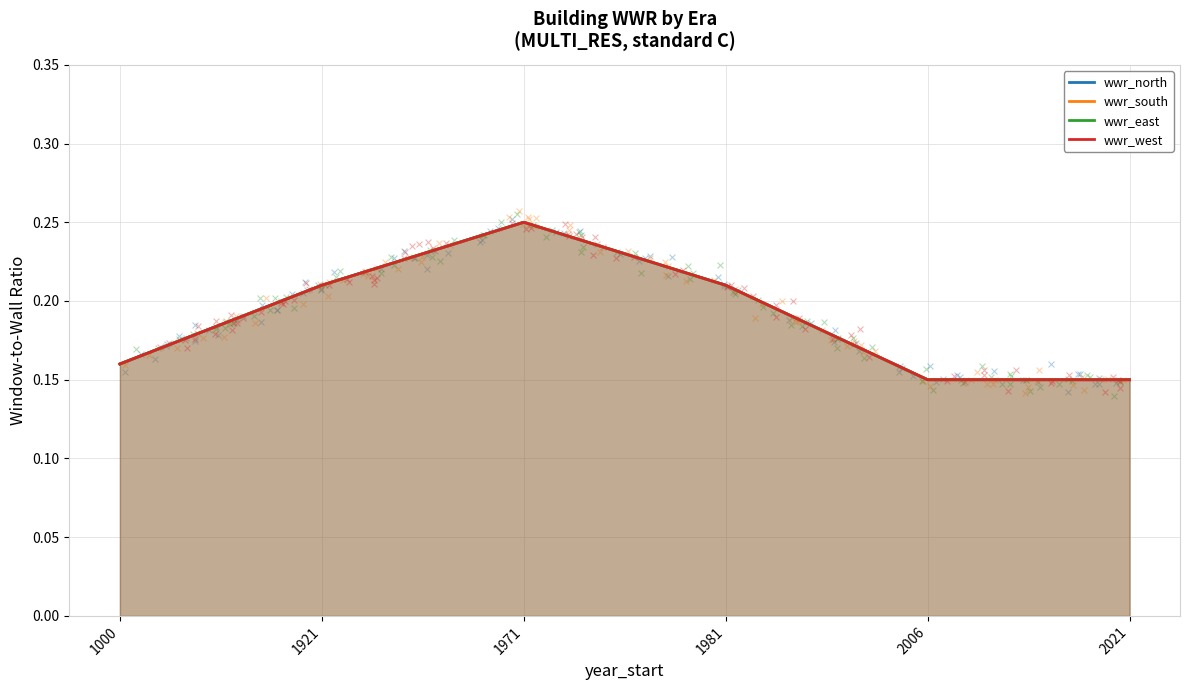

What is the total value across all series at 1981?

0.8